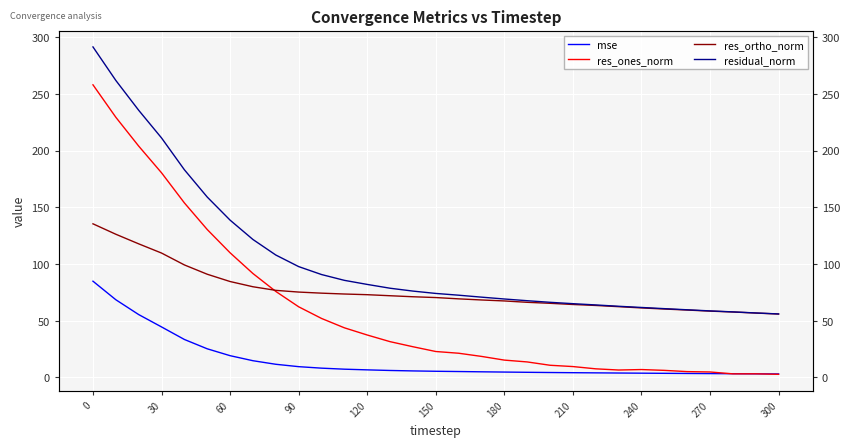

What is the average value of the res_ones_norm series?

59.6